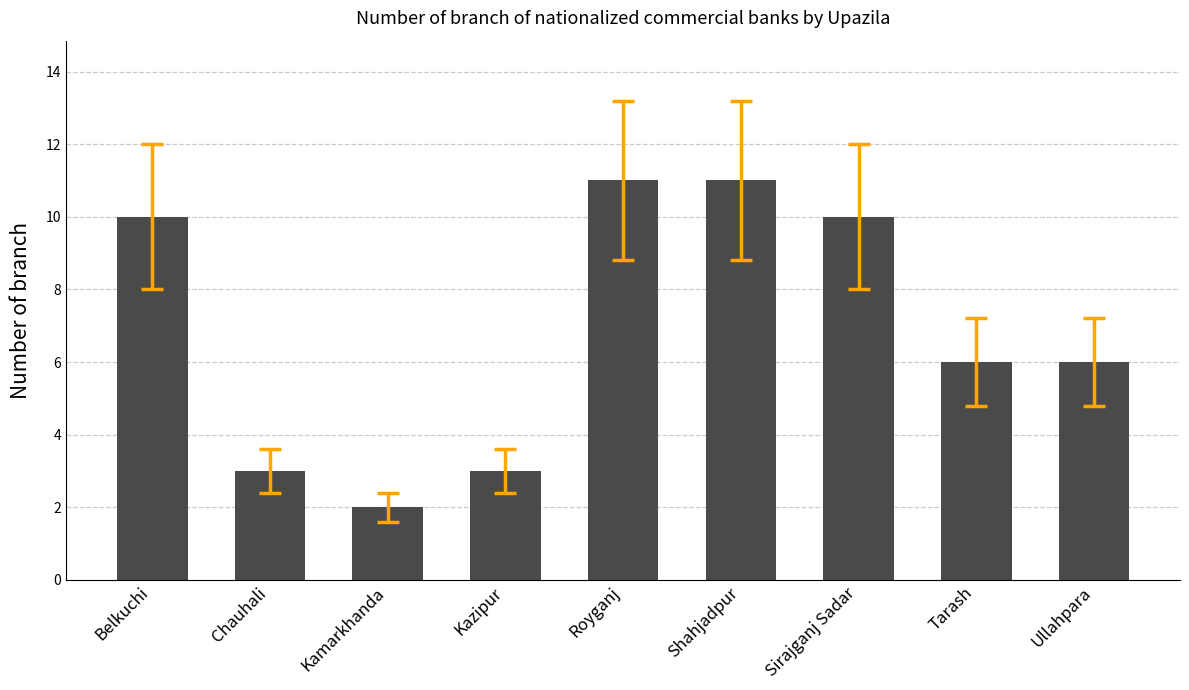

What is the approximate value at Tarash?

6